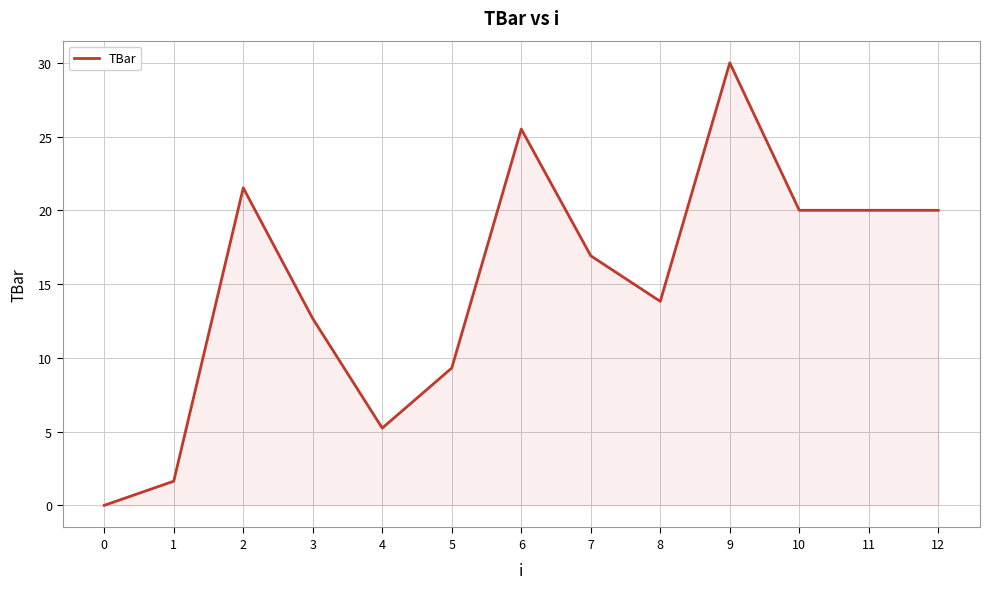

Which has a higher value, 2 or 12?

2